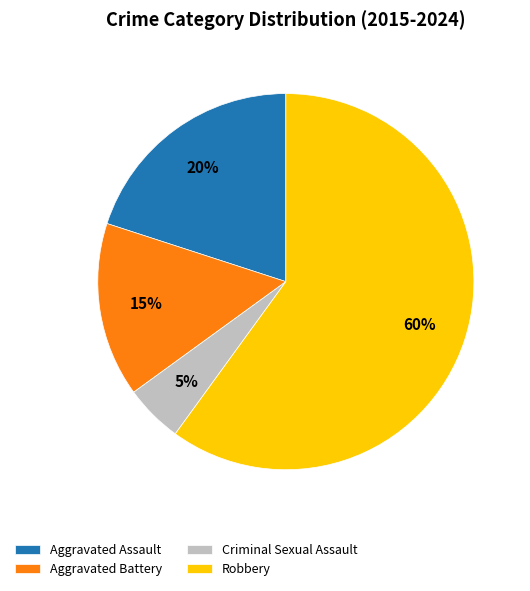

How many slices are in this pie chart?

4